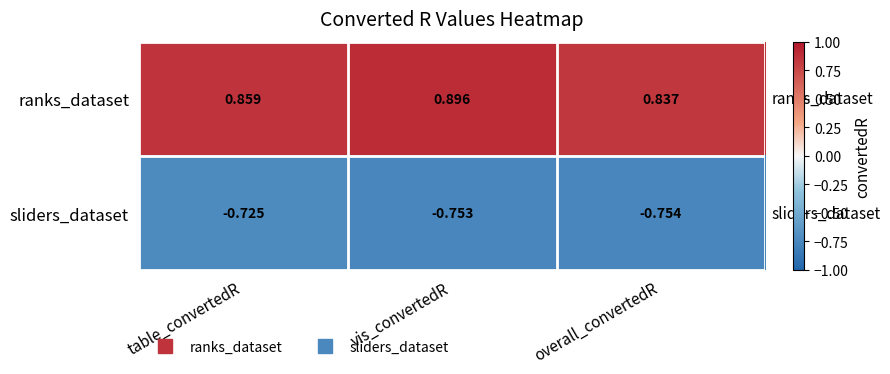

List the labels in order of sliders_dataset value, smallest first.

overall_convertedR, vis_convertedR, table_convertedR